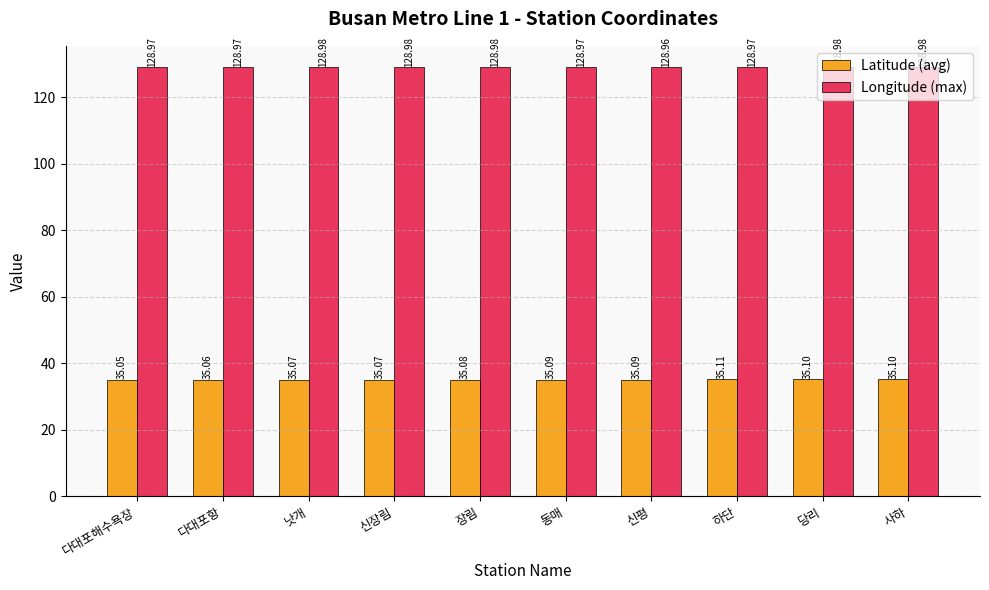

What is the difference between the highest and lowest values at 하단?

93.9